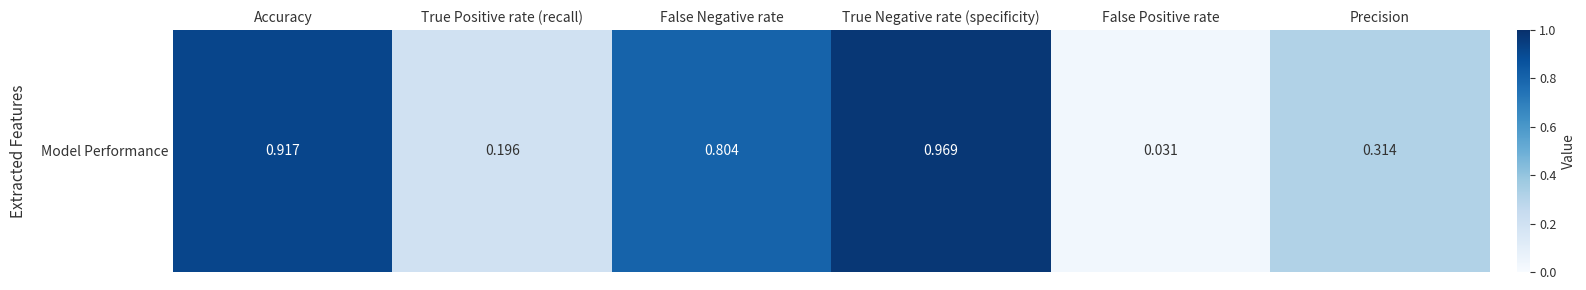

Which label corresponds to the smallest value in the chart?

False Positive rate